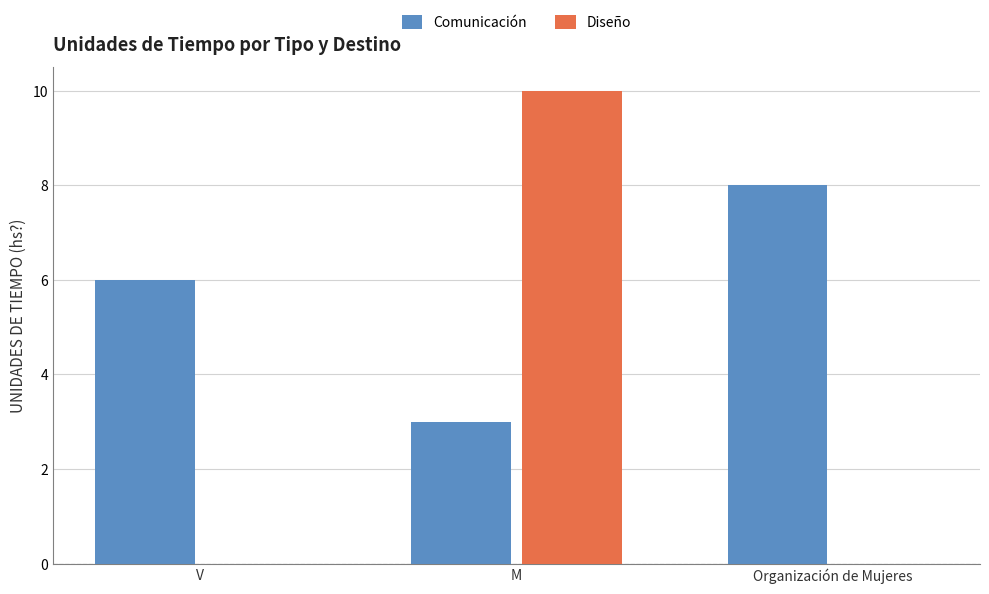

Between V and M, which series saw the biggest shift?

Diseño